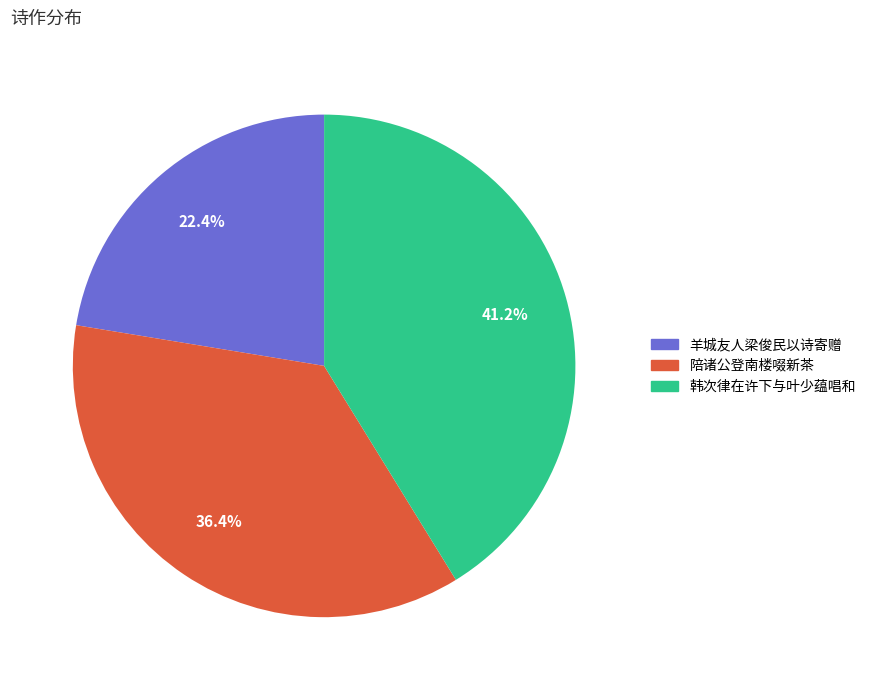

Is there any slice that represents more than half of the pie?

No